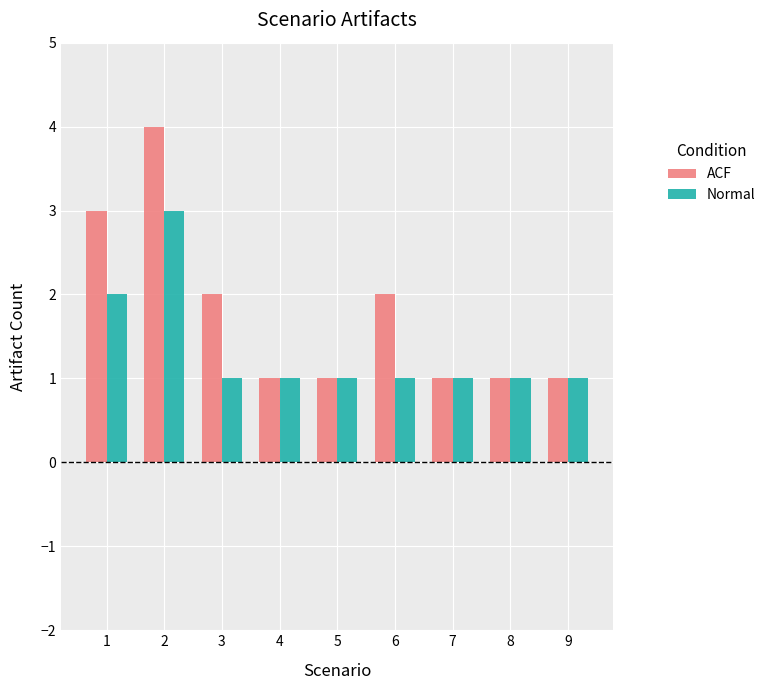

Is it true that Normal equals 1 at 5?

True